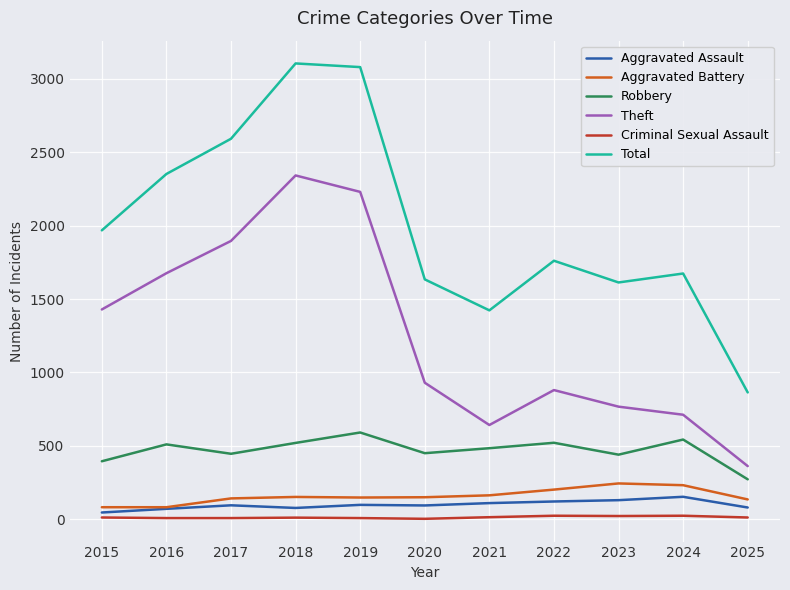

Does the chart display data point markers on the line(s)?

No